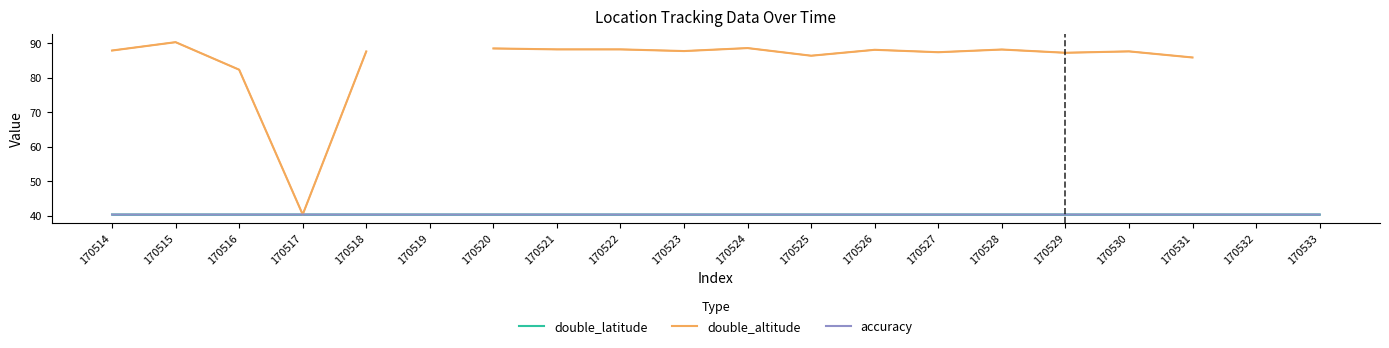

What are all the series names shown in the legend?

double_latitude, double_altitude, accuracy